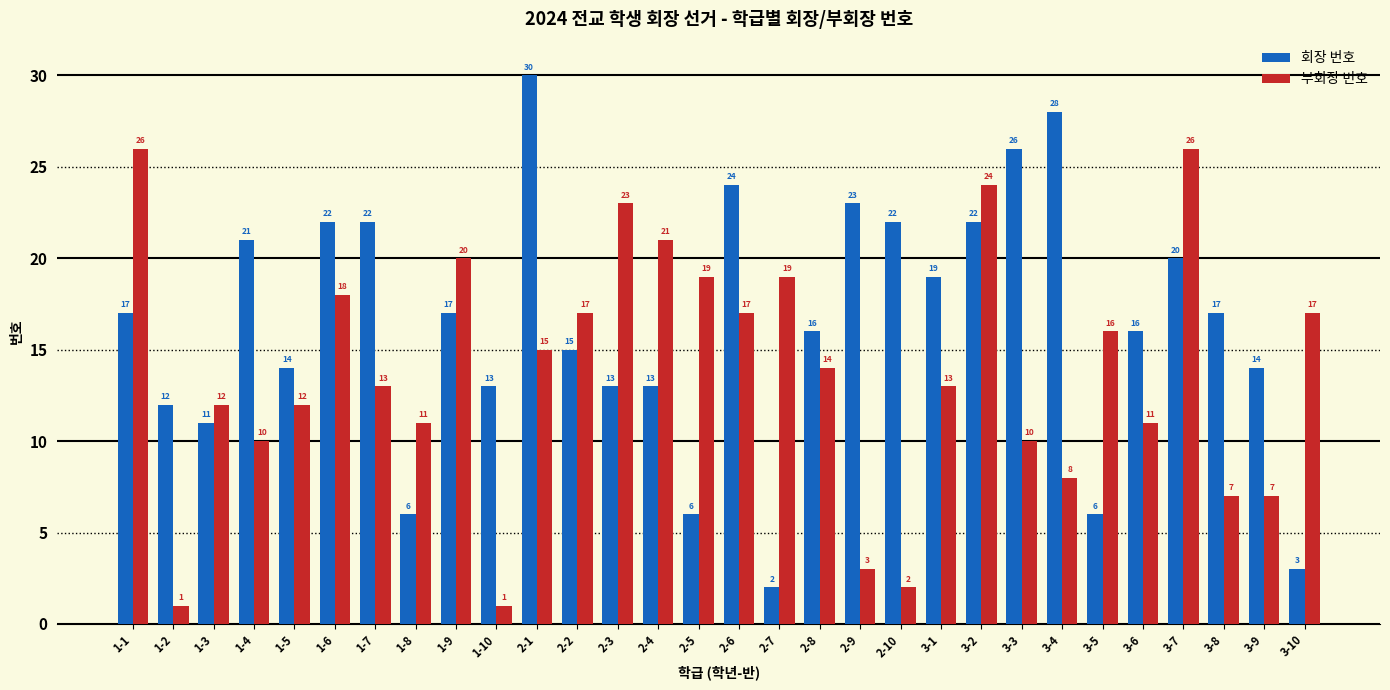

How many values in the 부회장 번호 series are below 14?

15